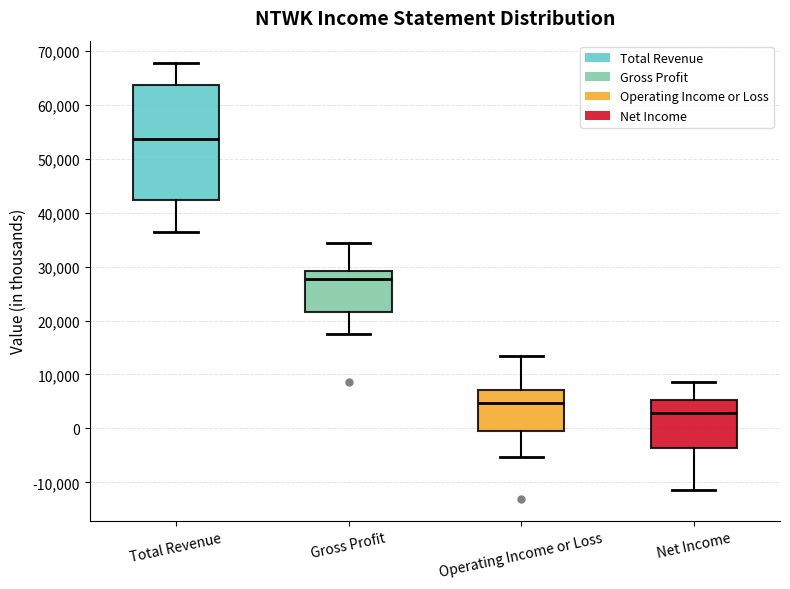

Where is the upper edge of the box for Gross Profit on the y-axis? The values are not printed on the chart, so give them approximately, as read against the axis.

29000